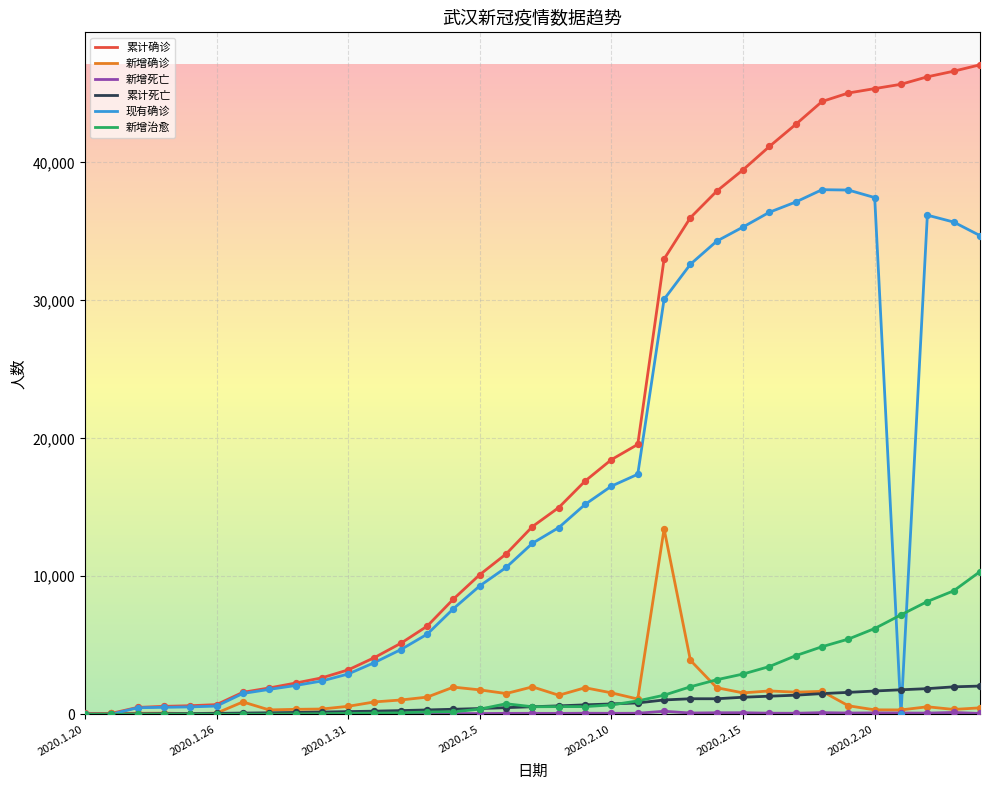

What is the maximum value shown in the chart?

47071